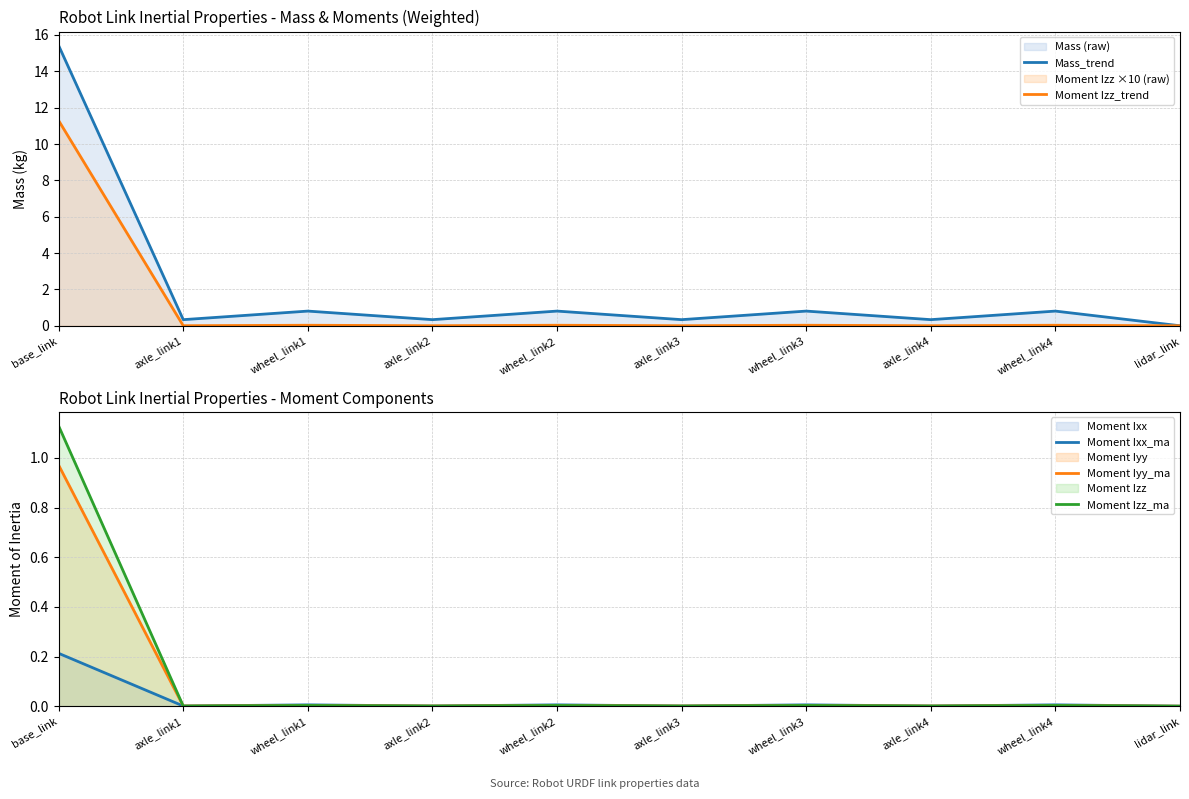

After their last crossing, which series has the higher values: Moment Ixx_ma or Moment Izz_ma?

Moment Ixx_ma